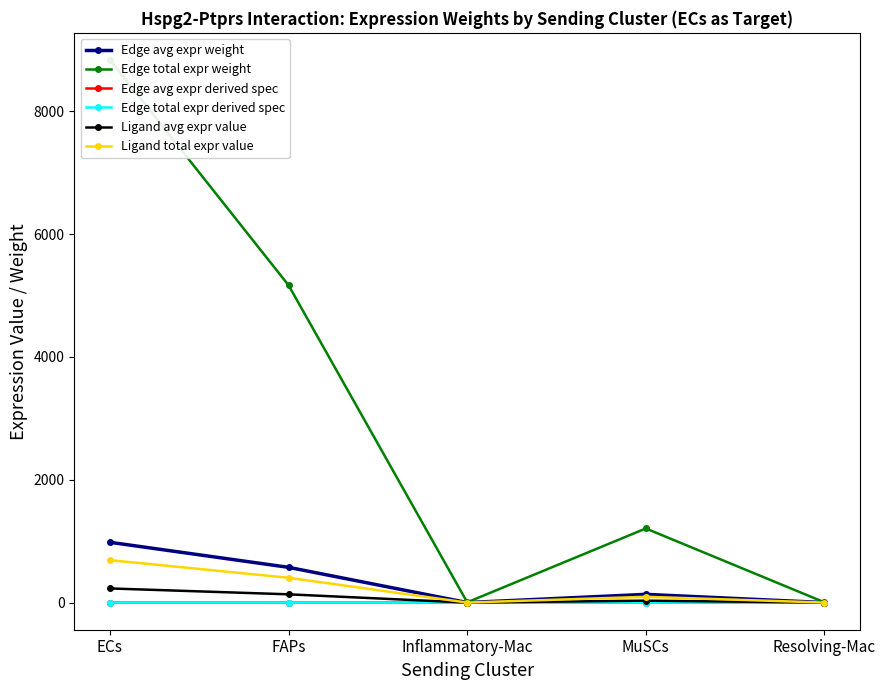

Which series has the largest range (max minus min)?

Edge total expr weight